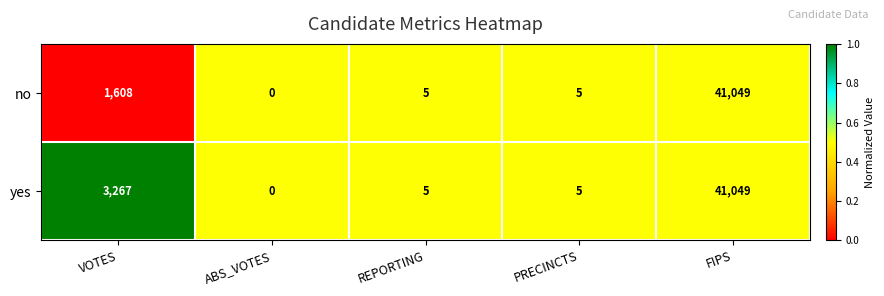

Reading left to right, extract all data points from this chart.

no: 1608	0	5	5	41049
yes: 3267	0	5	5	41049